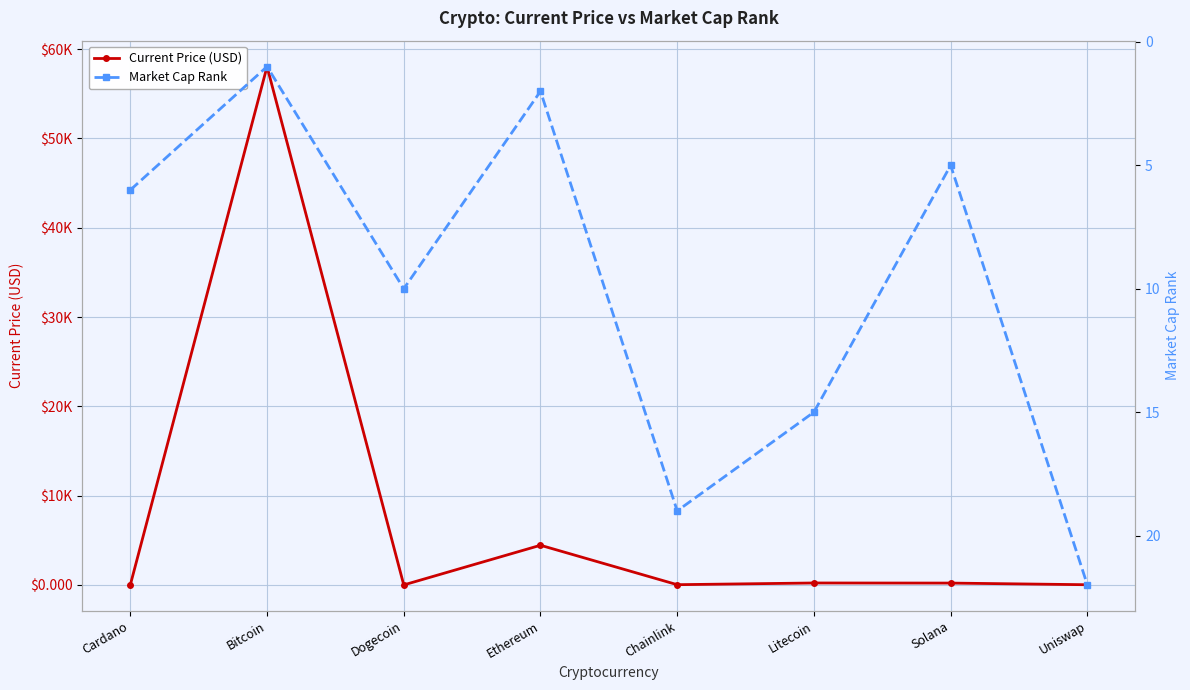

True or false: Current Price (USD) has a value of 69.2 at Litecoin.

False